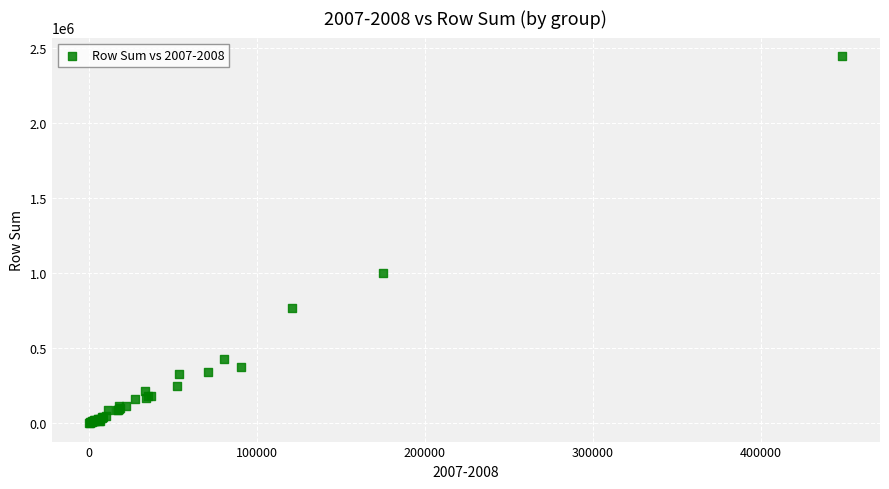

What Y value in the scatter plot is closest to 1224986?

999220